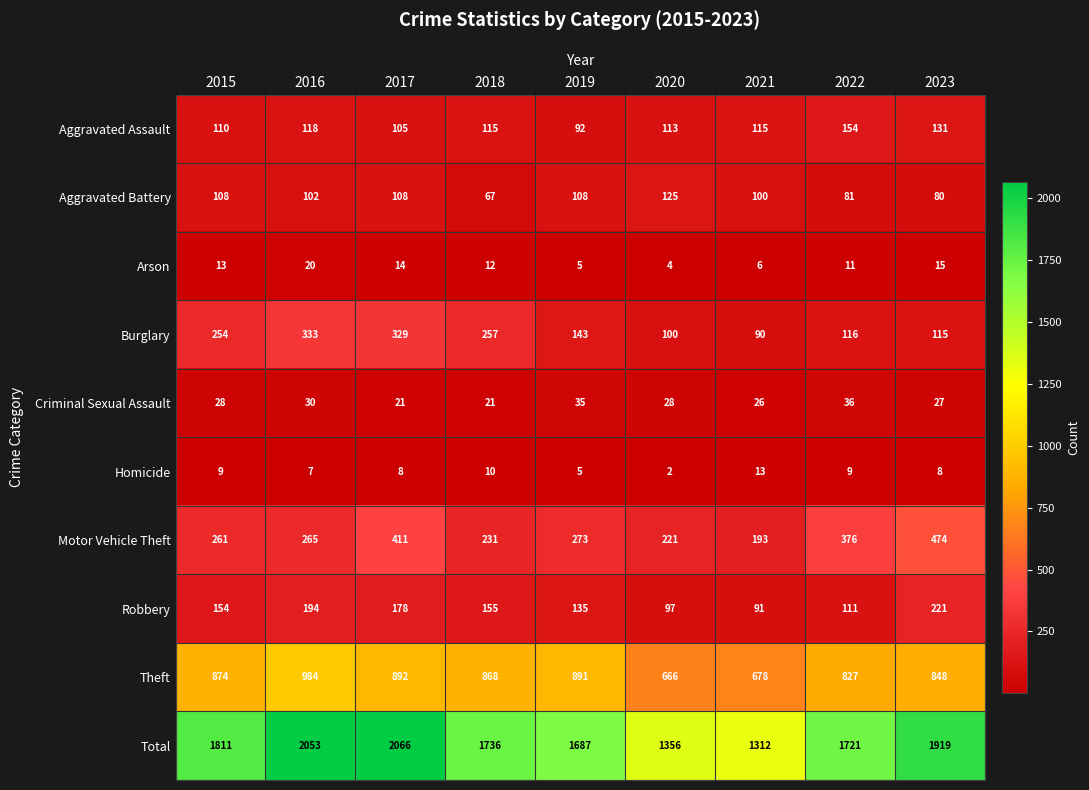

At 2020, list the series in order from largest to smallest.

Total, Theft, Motor Vehicle Theft, Aggravated Battery, Aggravated Assault, Burglary, Robbery, Criminal Sexual Assault, Arson, Homicide